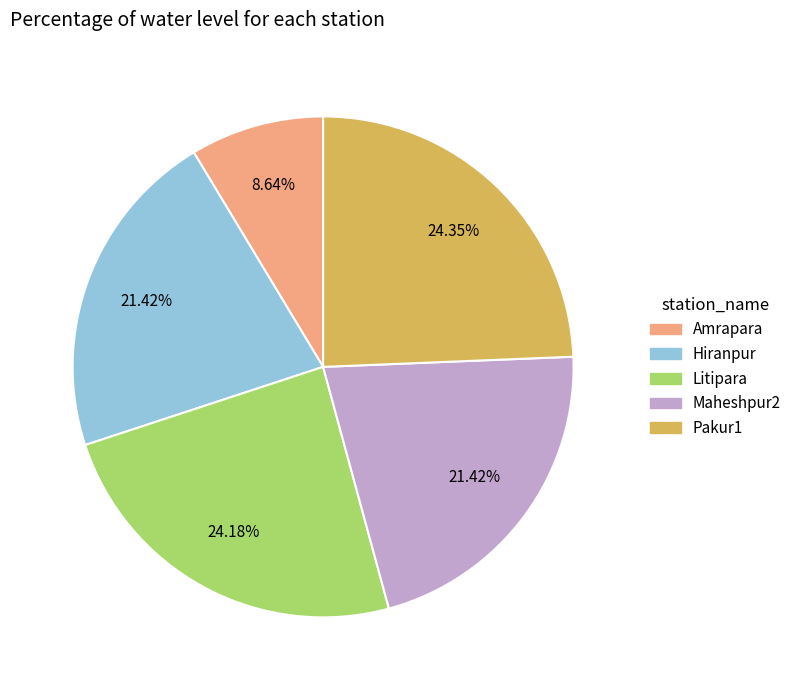

What percentage is the Pakur1 slice, to the nearest percent?

24%